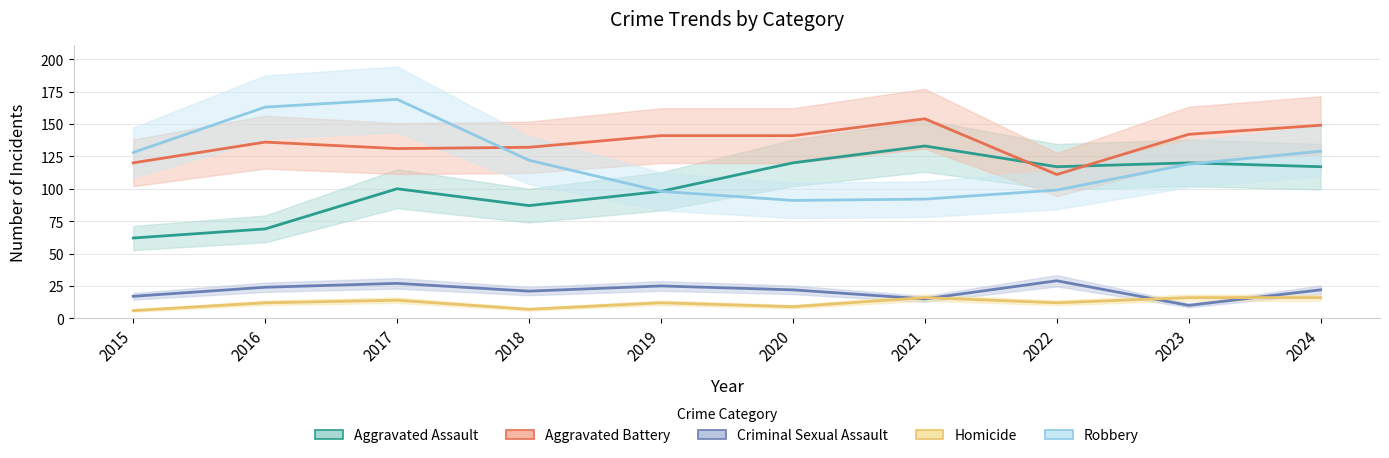

Where is Aggravated Assault nearest to the value 97?

2019